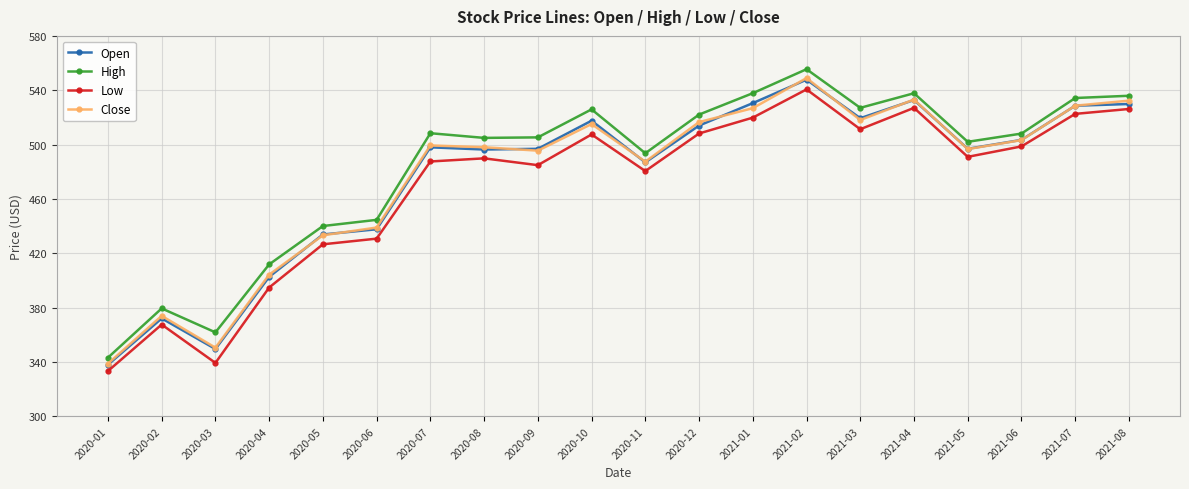

What is the maximum value for Low?

540.6